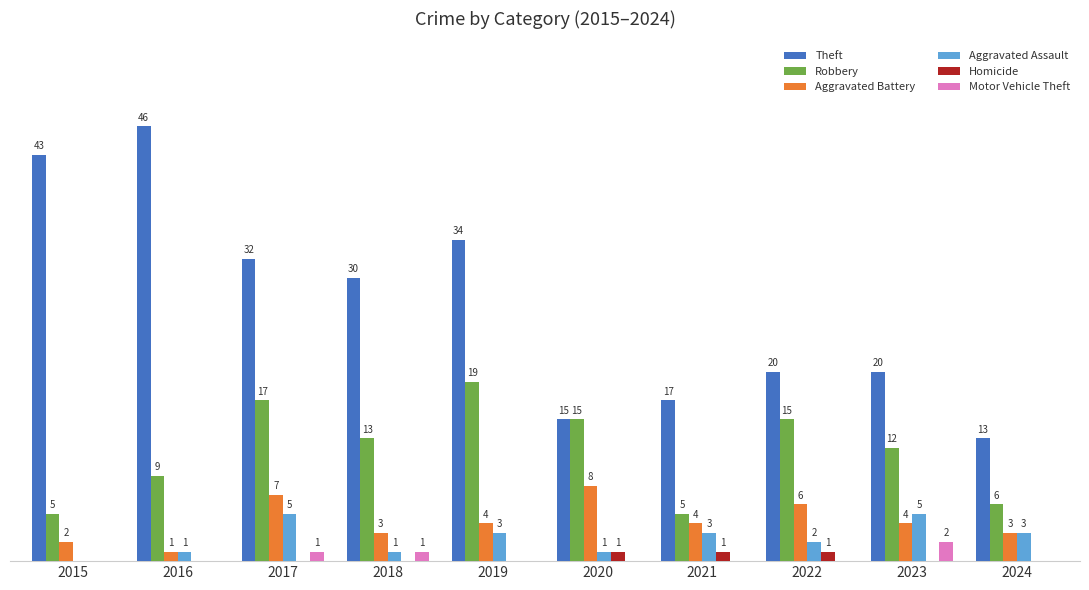

Which series changed the most between 2020 and 2022?

Theft